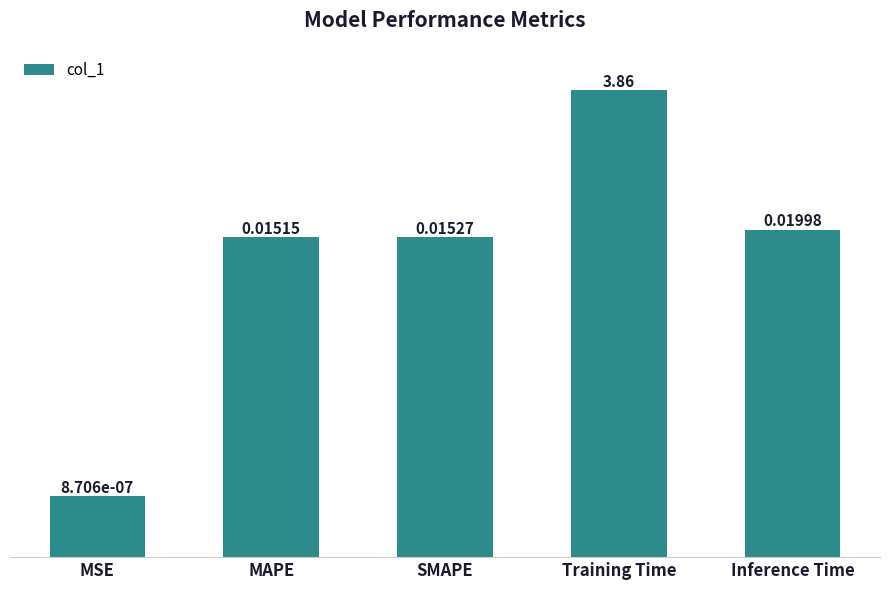

Rank the categories by value from highest to lowest.

Training Time, Inference Time, SMAPE, MAPE, MSE